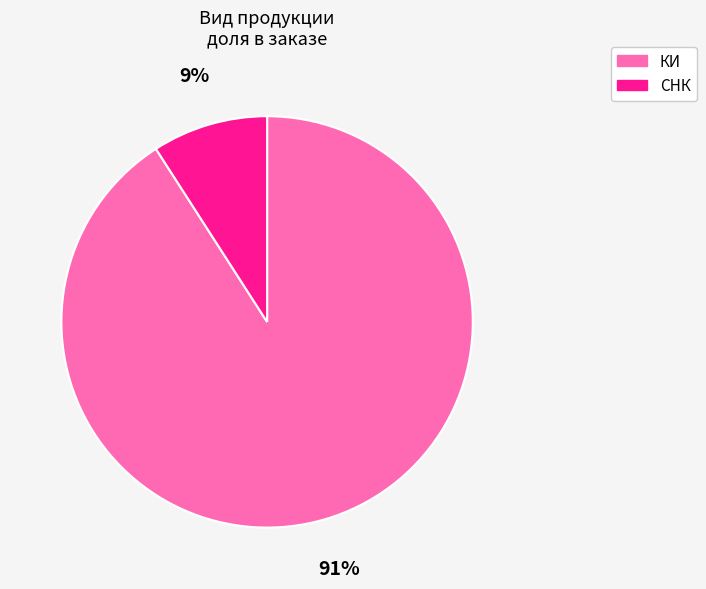

To the nearest percent, what is the difference between the largest and smallest slice percentages?

82%